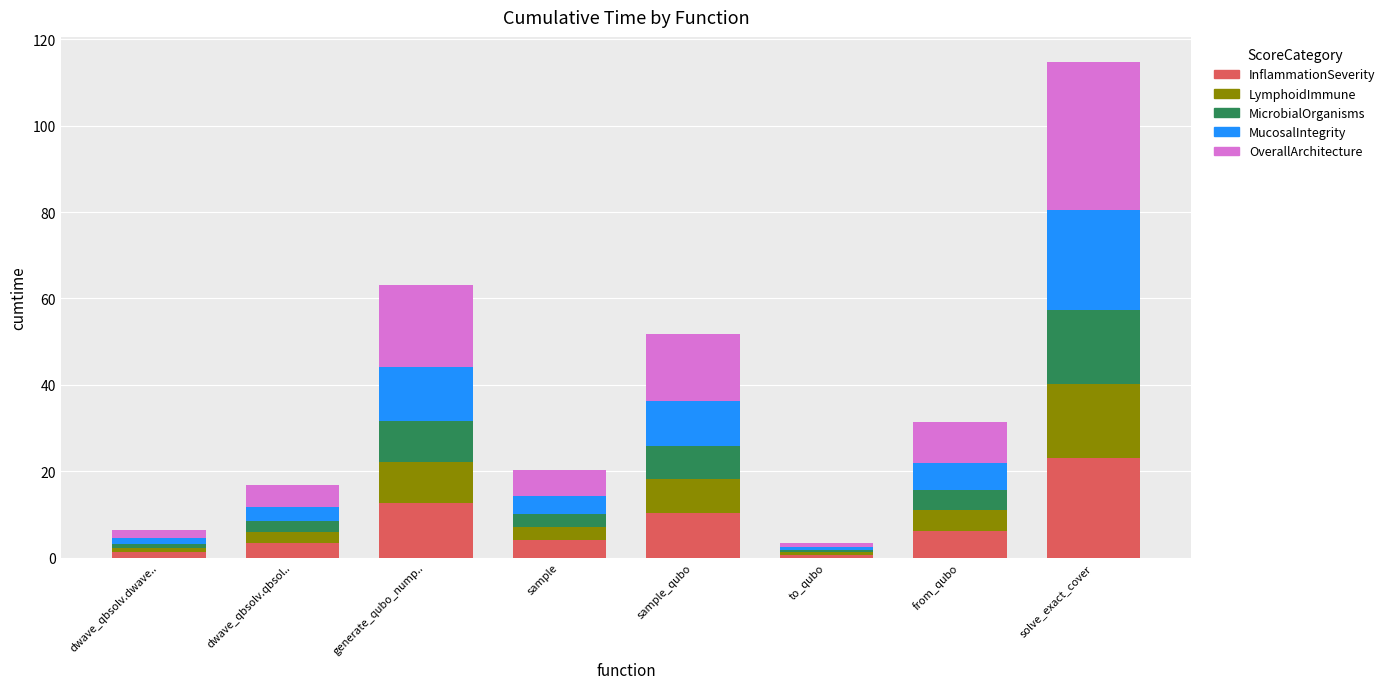

Are the bars grouped side by side (vs. stacked)?

No